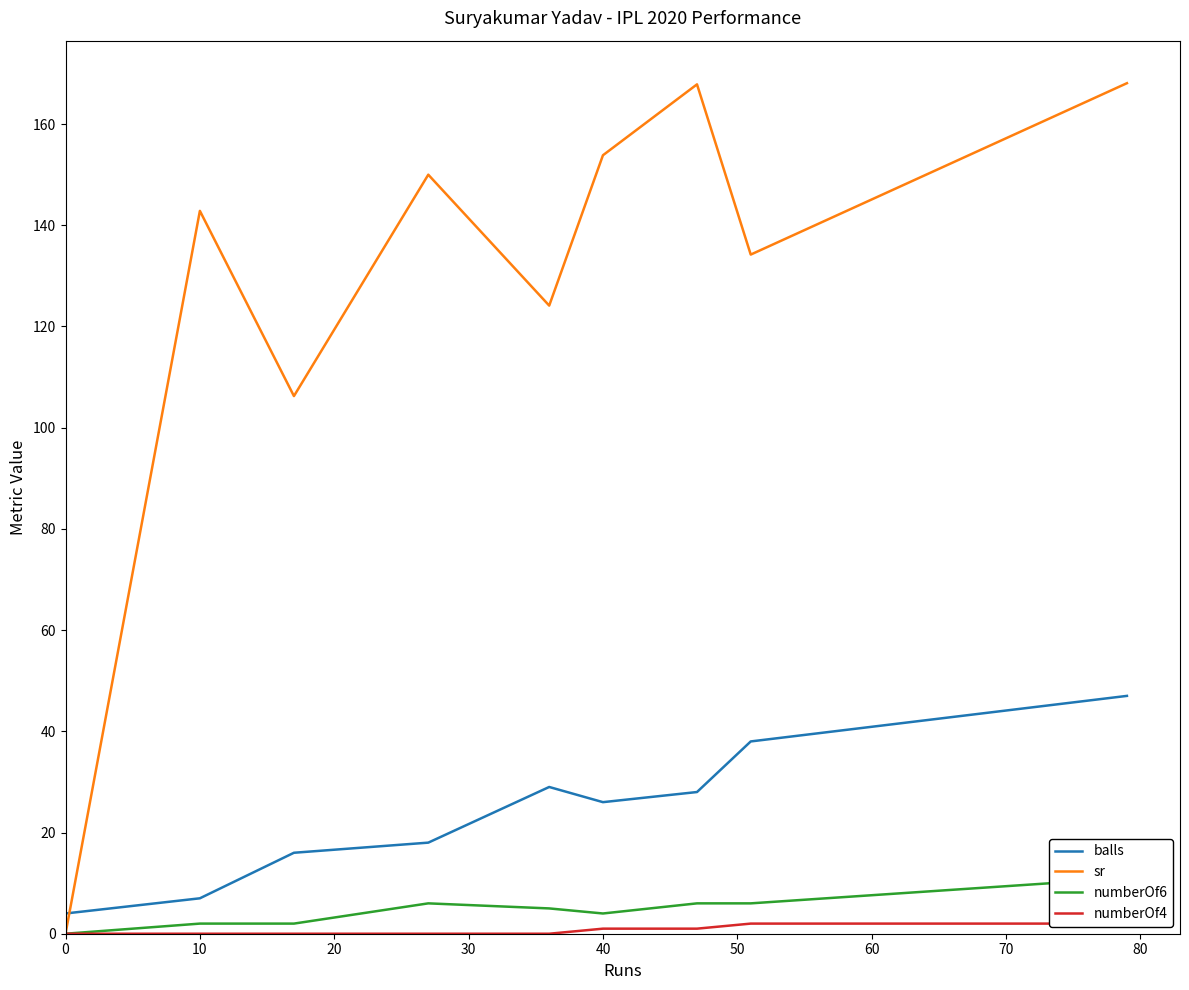

Between which two adjacent categories do balls and sr first intersect?

0 and 10